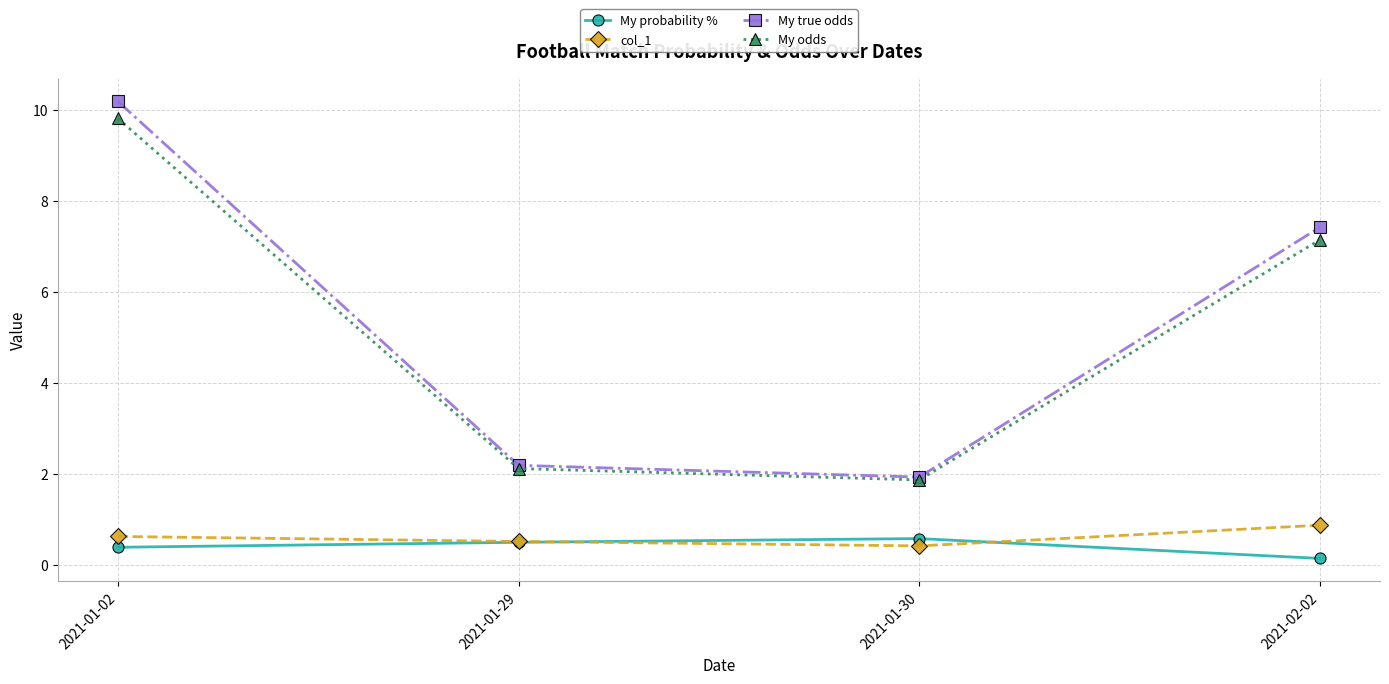

In My probability %, how many points are higher than both neighbors (excluding endpoints)?

1